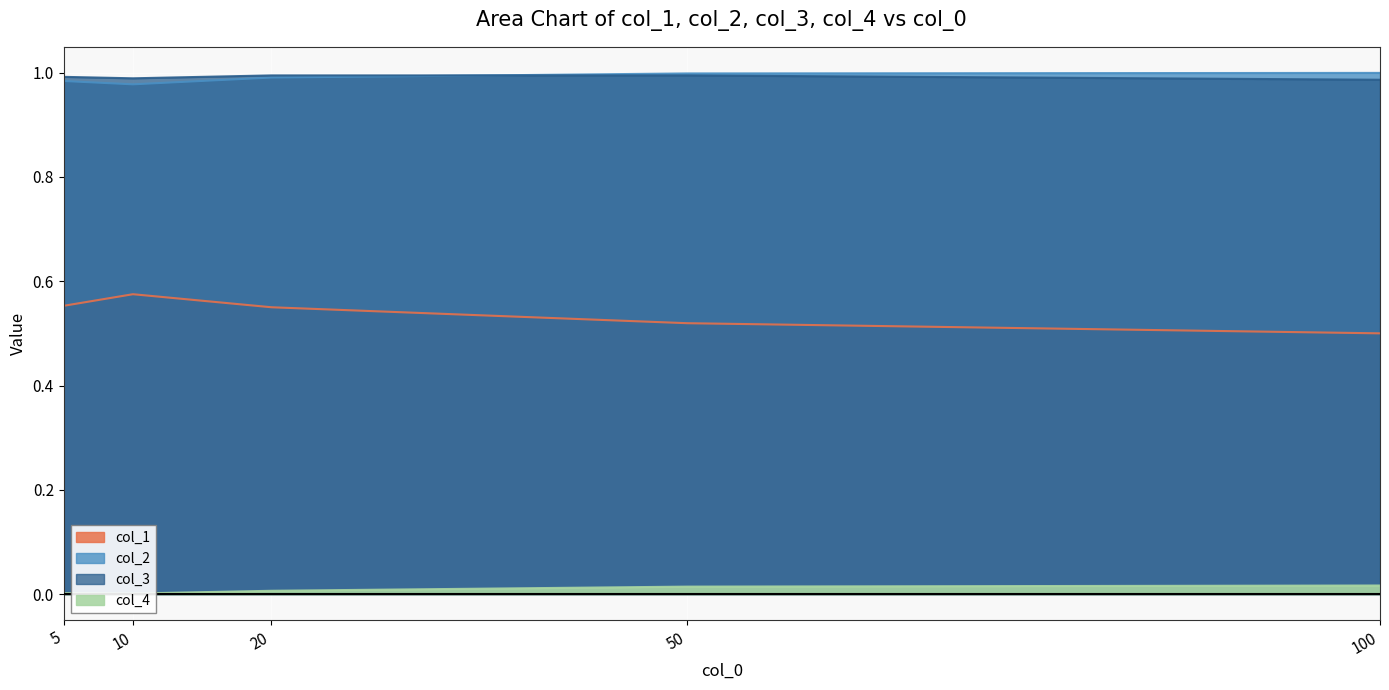

Which series has the largest total across all categories?

col_3